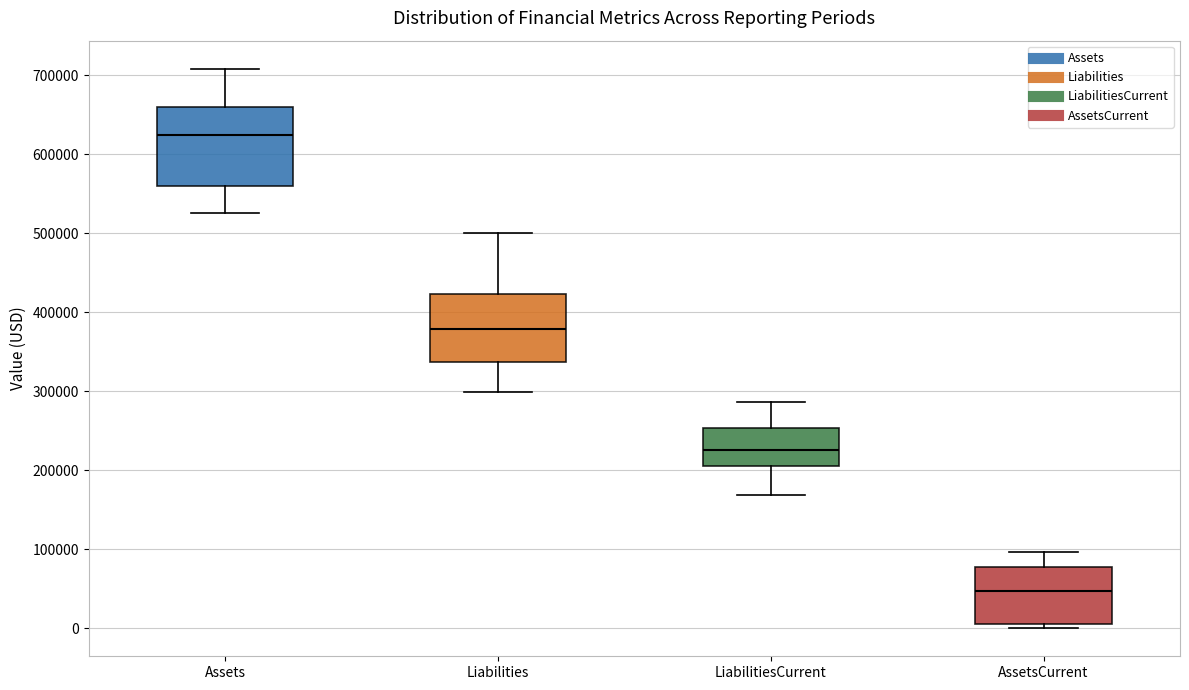

Reading left to right, read every box against the y-axis: the position of its median line, the range the box covers, and the ends of its whiskers. The values are not printed on the chart, so give them approximately, as read against the axis.

Assets: median 620000, box 560000 to 660000, whiskers 530000 to 710000
Liabilities: median 380000, box 340000 to 420000, whiskers 300000 to 500000
LiabilitiesCurrent: median 230000, box 210000 to 250000, whiskers 170000 to 290000
AssetsCurrent: median 50000, box 10000 to 80000, whiskers 0 to 100000